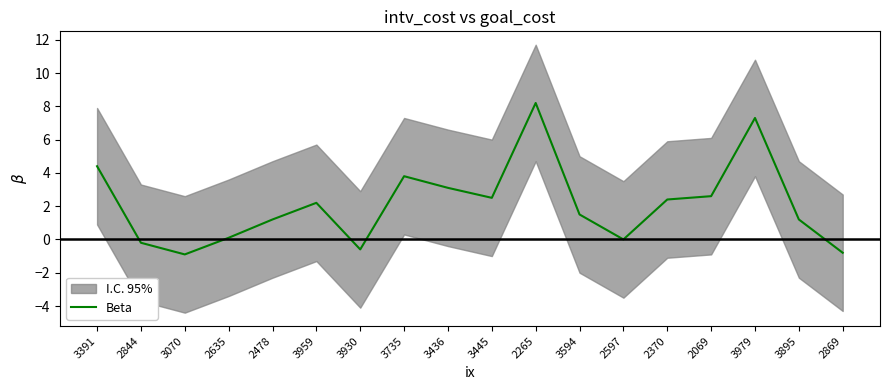

What is the sum of all values?

38.0